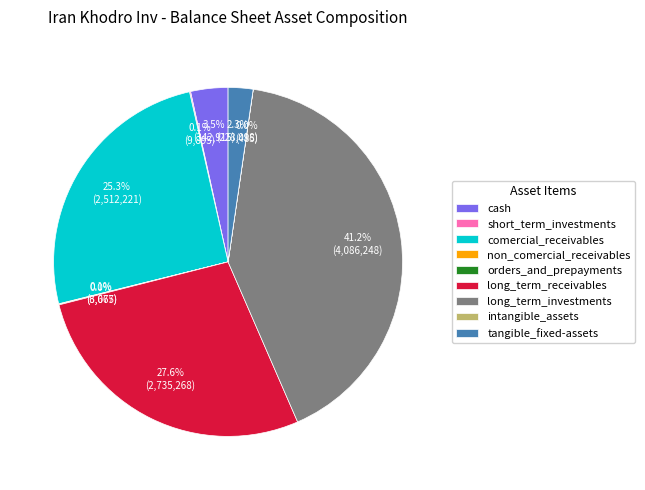

To the nearest percent, what portion does long_term_investments represent?

41%